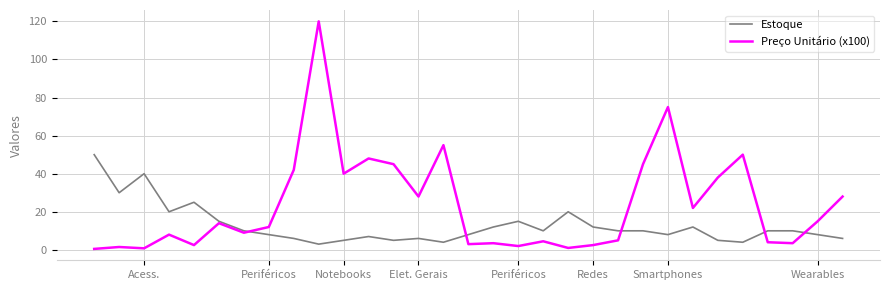

What is the sum of all Estoque values?

394.0